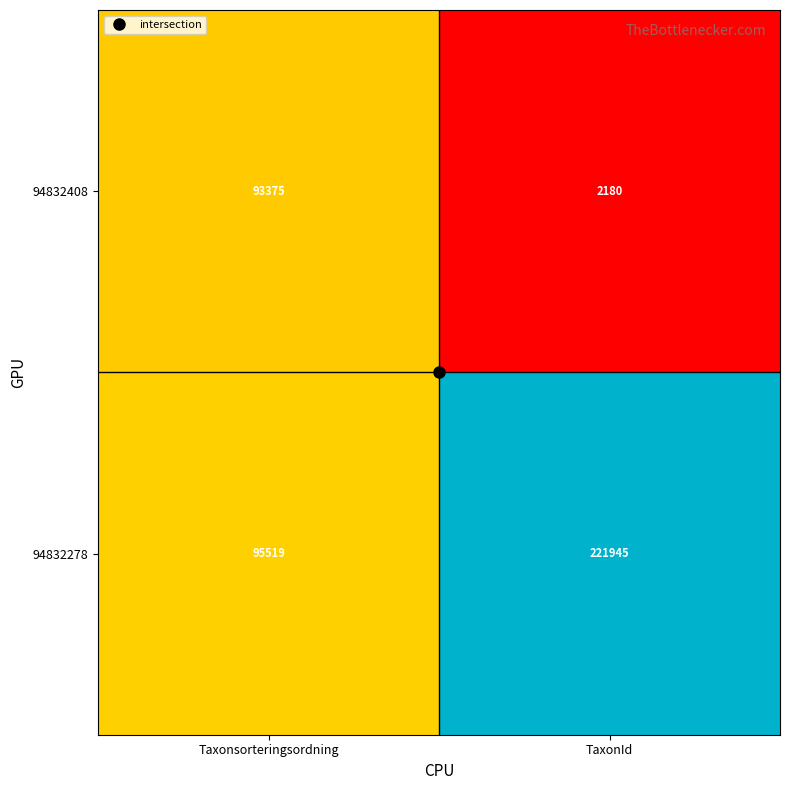

At which category is the sum across all series the highest?

TaxonId